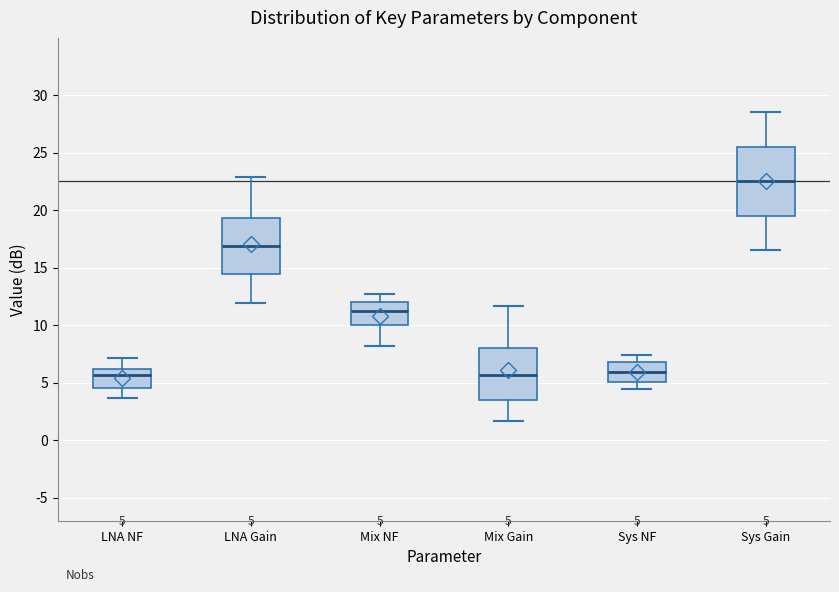

Which box is the tallest, from its lower edge to its upper edge?

Sys Gain